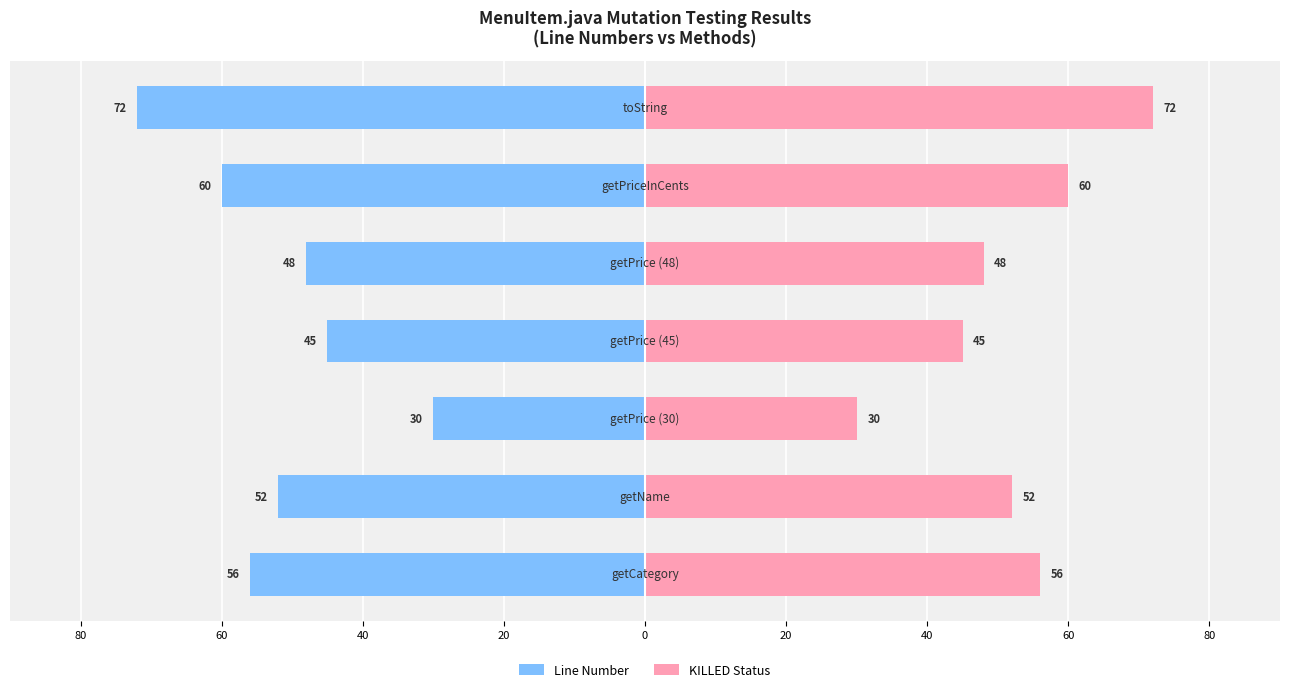

Does the chart contain stacked bars?

No